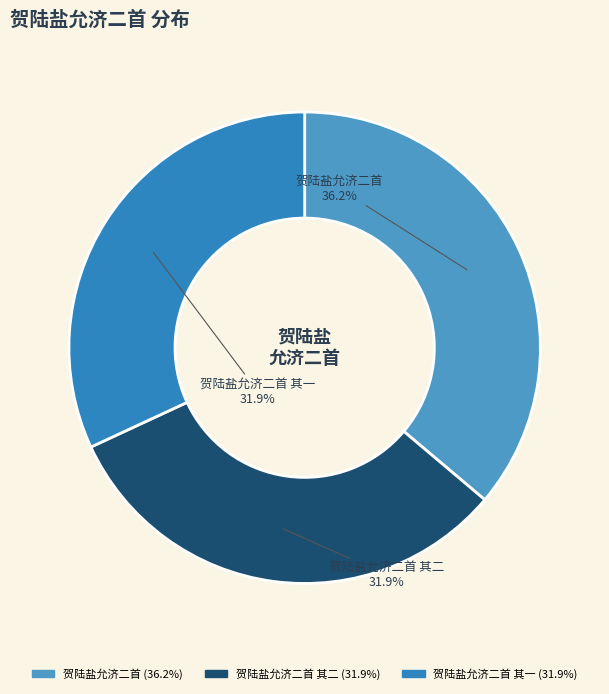

Which category has the biggest portion of the pie?

贺陆盐允济二首